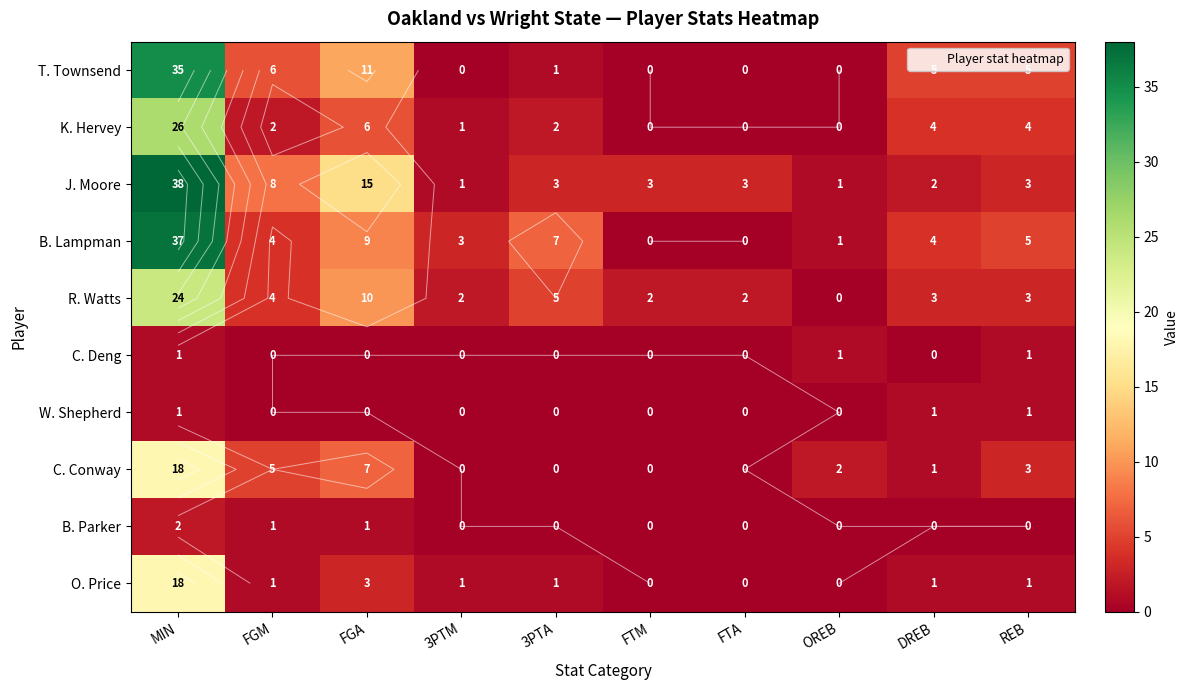

Count the number of data series in this chart.

10